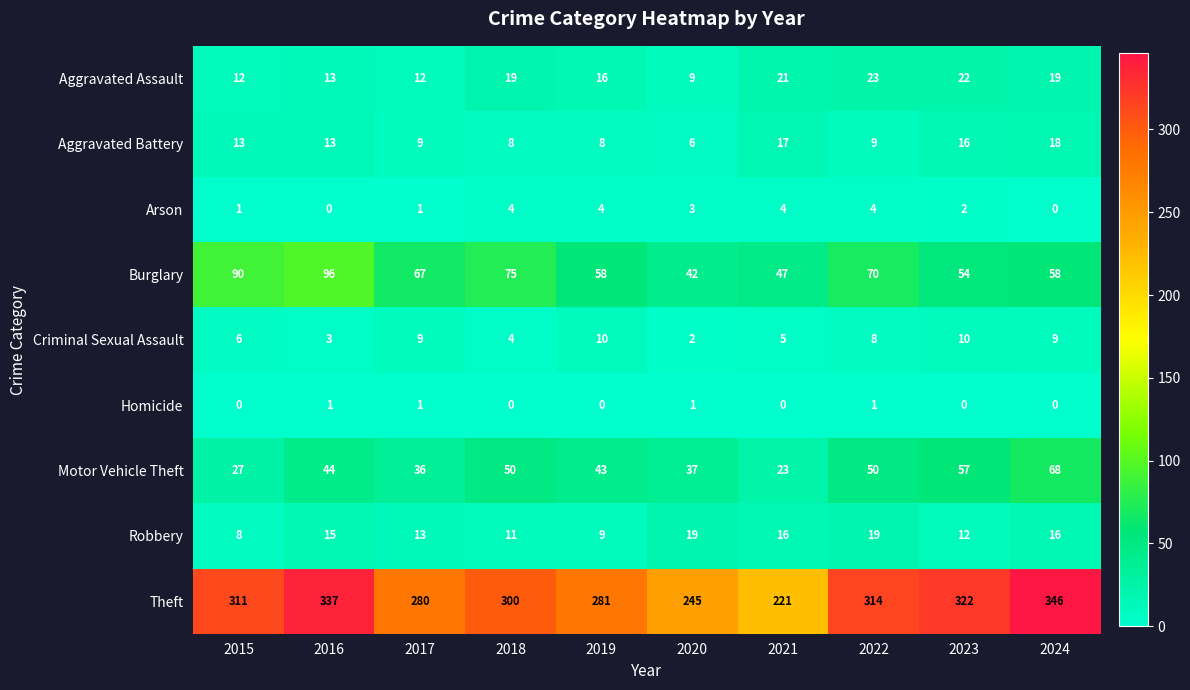

True or false: Aggravated Assault has a value of 13 at 2021.

False